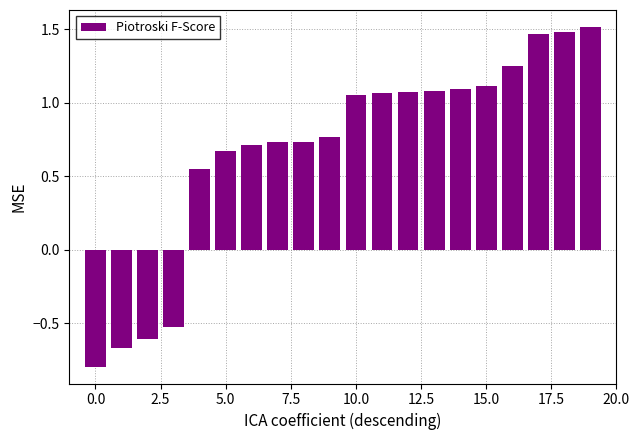

What is the sum of all values?

13.7